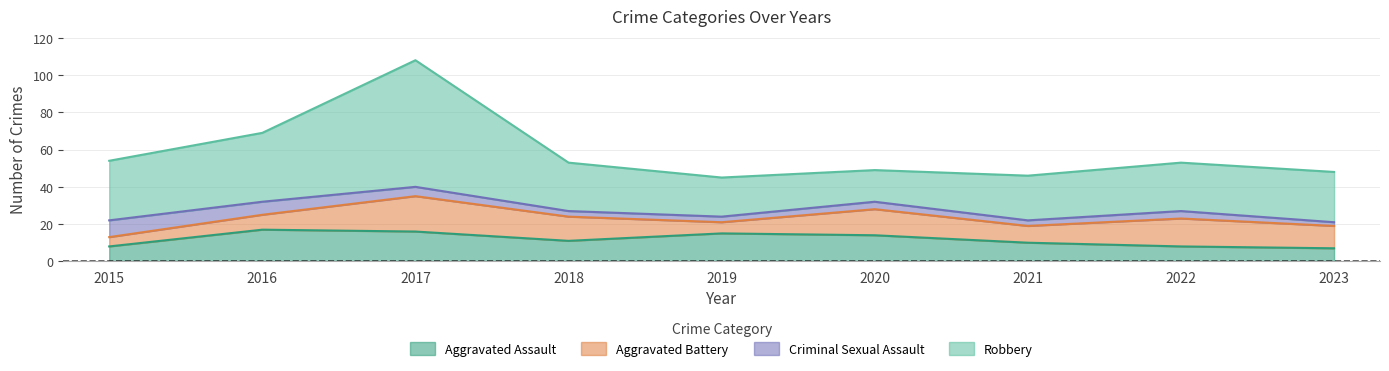

Reading left to right, extract all data points from this chart.

Aggravated Assault: 8	17	16	11	15	14	10	8	7
Aggravated Battery: 5	8	19	13	6	14	9	15	12
Criminal Sexual Assault: 9	7	5	3	3	4	3	4	2
Robbery: 32	37	68	26	21	17	24	26	27